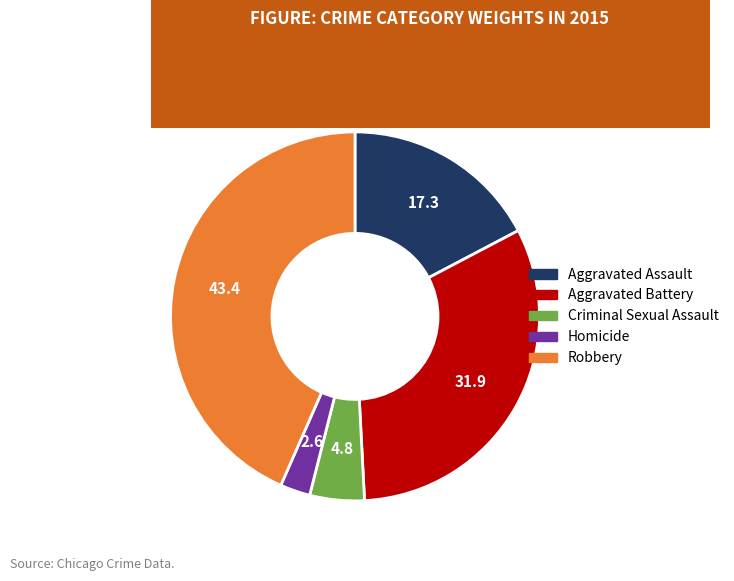

Combined, do Aggravated Battery and Criminal Sexual Assault account for over 50%?

No